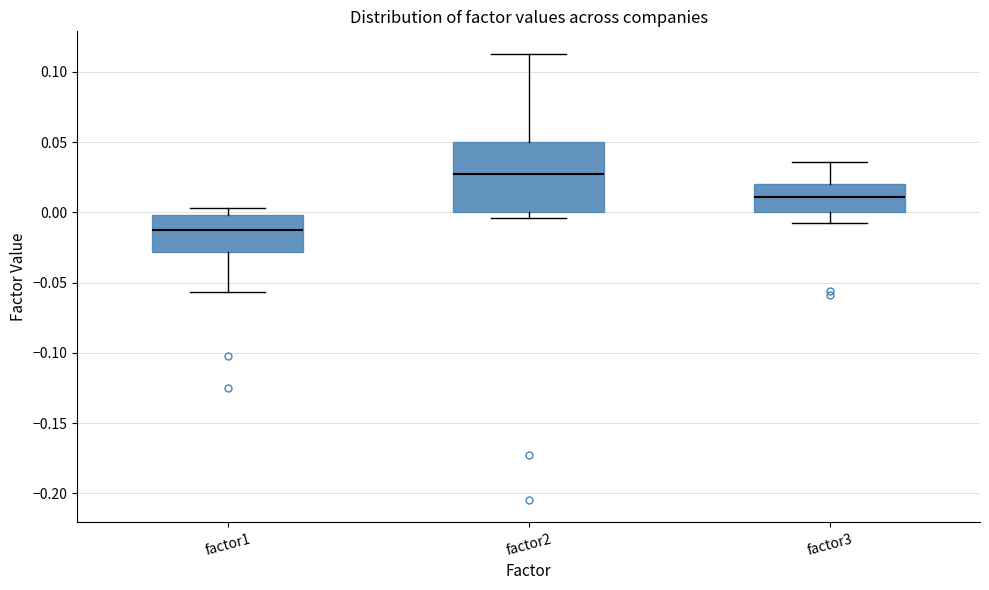

Which box's median line is the lowest?

factor1